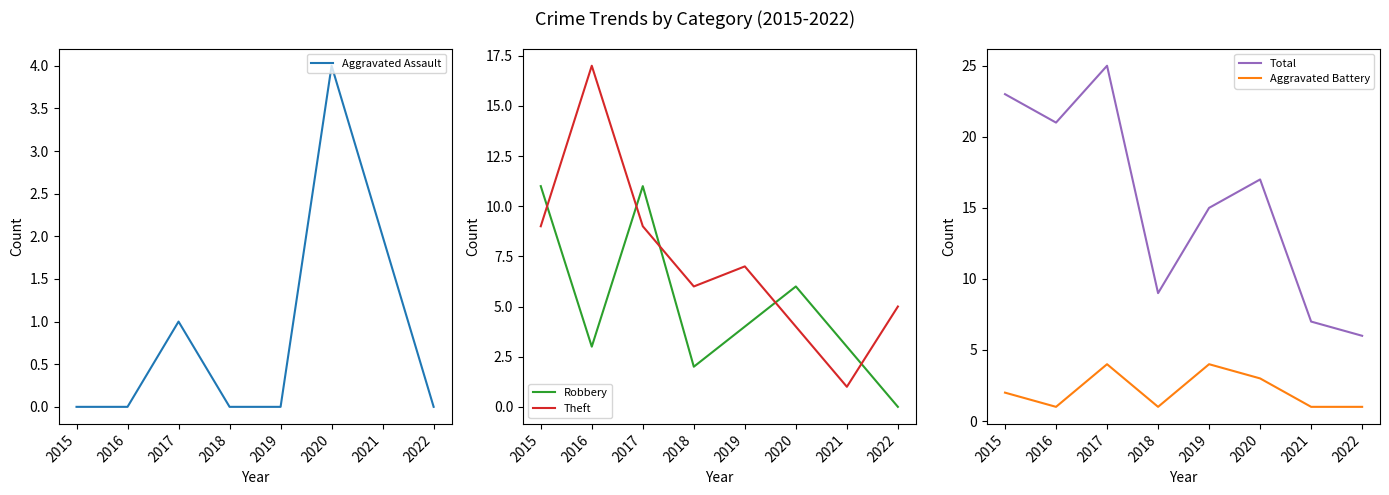

The value of Total at 2015 is 23. True or false?

True